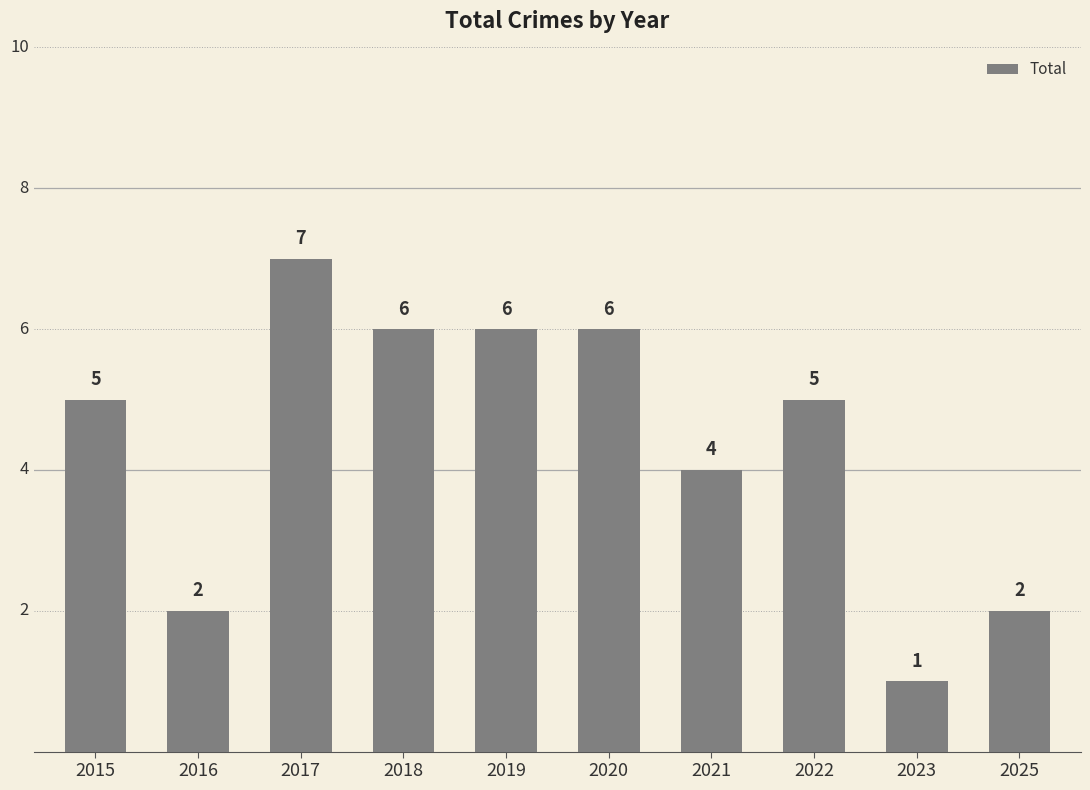

What is the change in value from 2020 to 2022?

-1